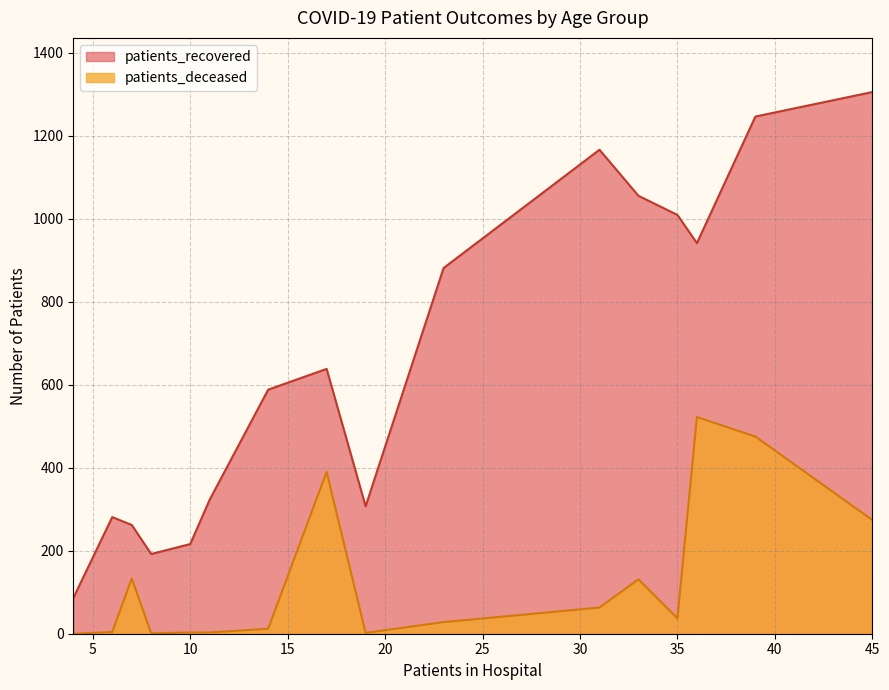

What is the difference between the highest and lowest values at 25 - 29?

191